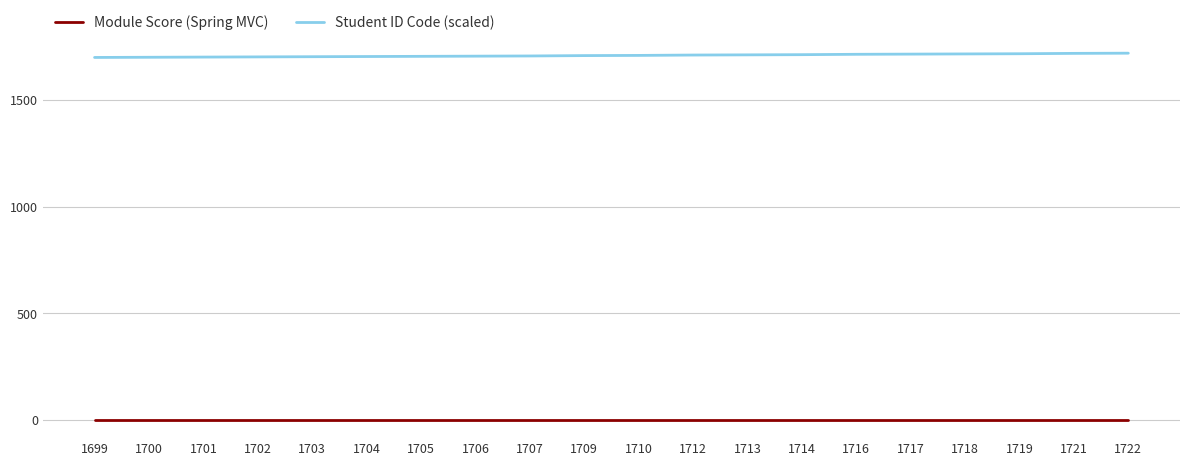

What is the difference between the highest and lowest values at 1707?

1706.0